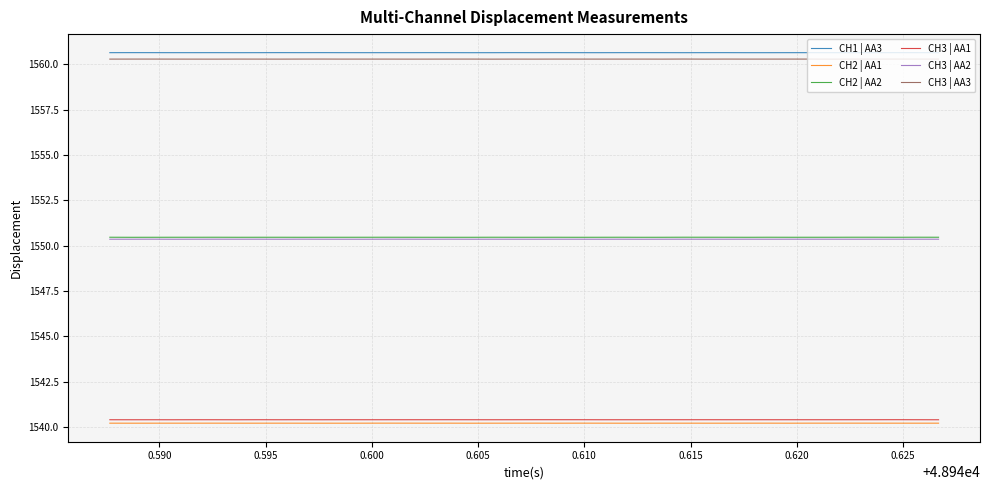

What is the minimum value for CH3 | AA3?

1560.3